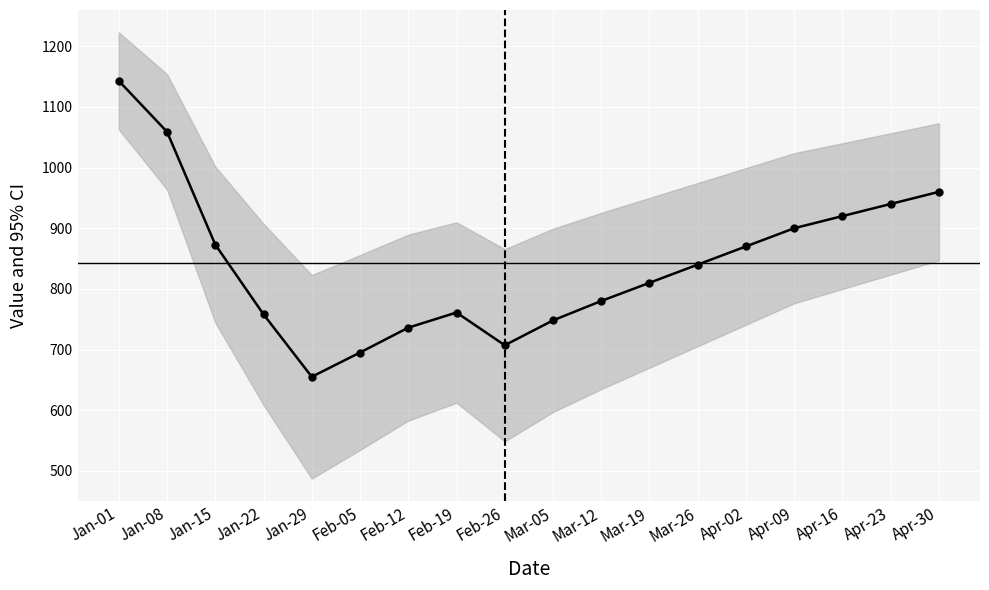

Is it true that the value at Feb-19 is 761?

True